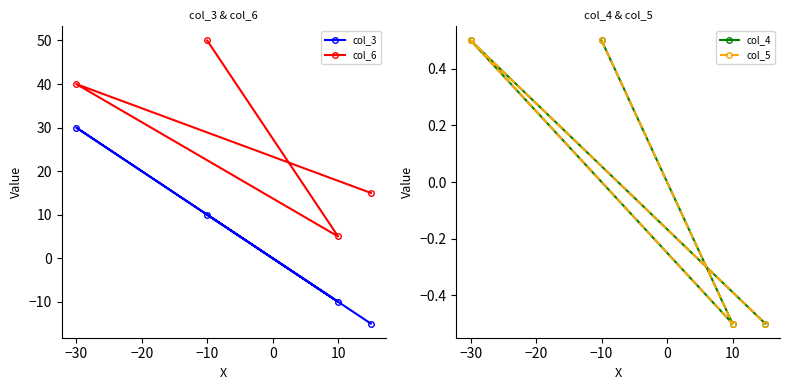

What are all the series names shown in the legend?

col_3, col_6, col_4, col_5